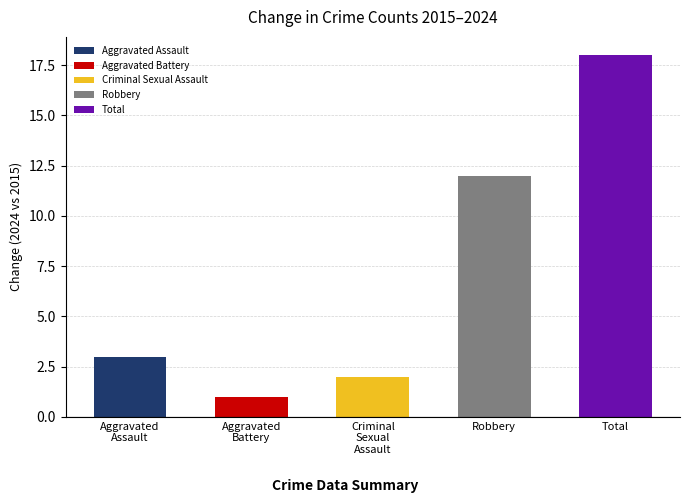

What is the value of the Aggravated Assault bar at the 2nd from the left?

3